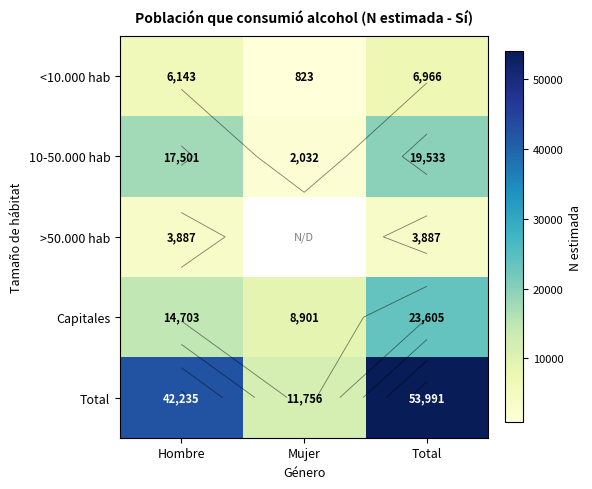

How many distinct data groups are displayed?

5